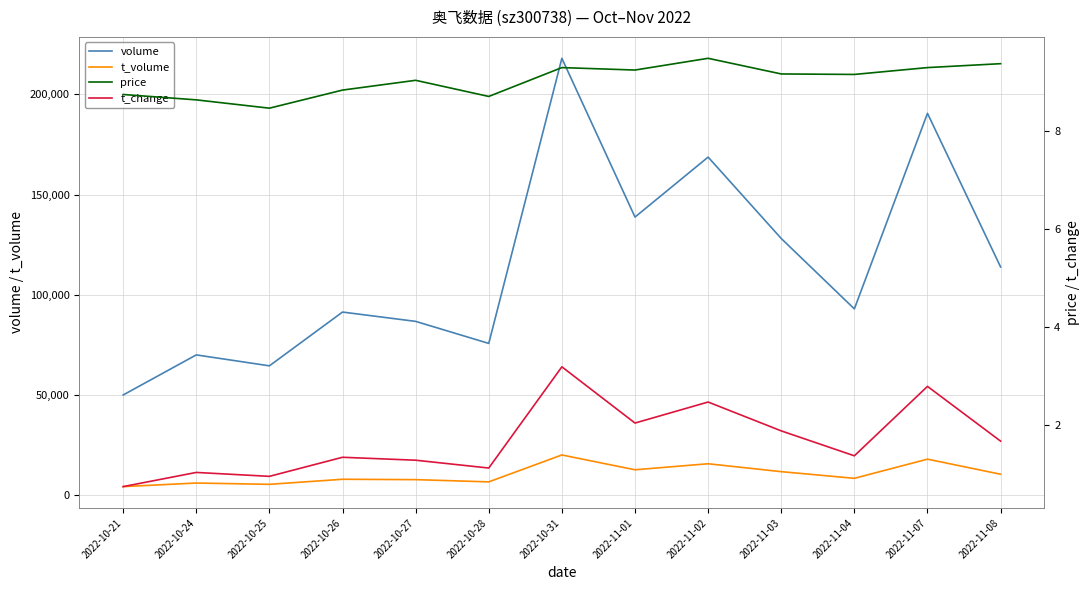

At which category is the sum across all series the highest?

2022-10-31